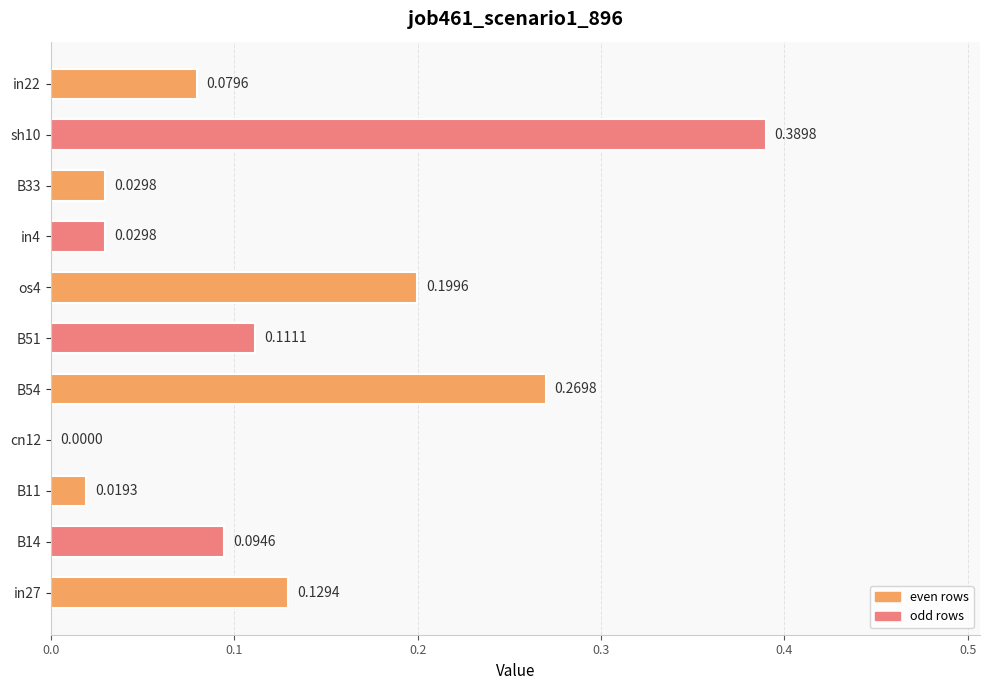

What is the sum of all values?

1.4